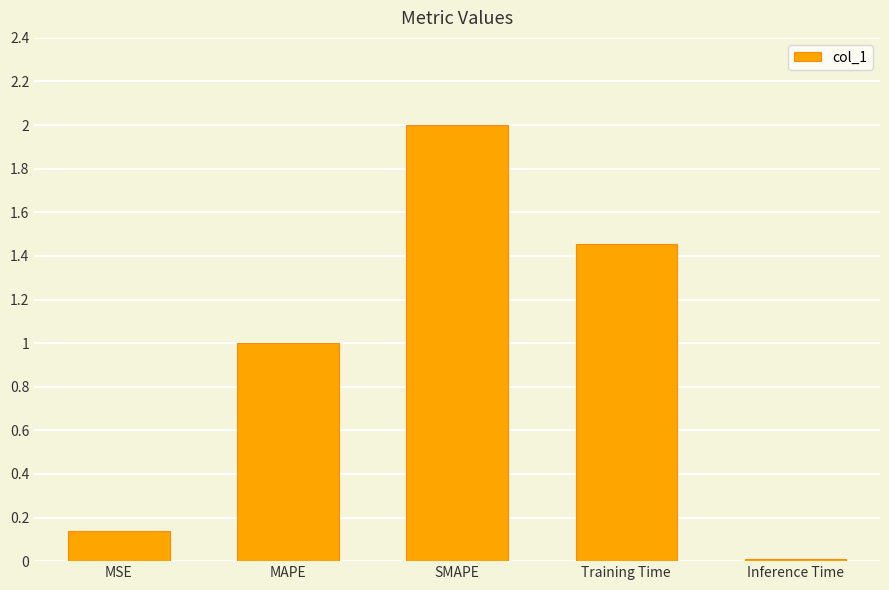

Which category has the lowest value across all series?

Inference Time